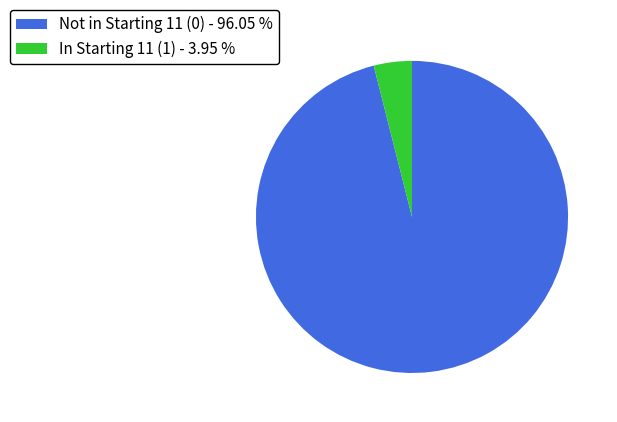

Rank the categories by value from highest to lowest.

Not in Starting 11 (0) - 96.05 %, In Starting 11 (1) - 3.95 %